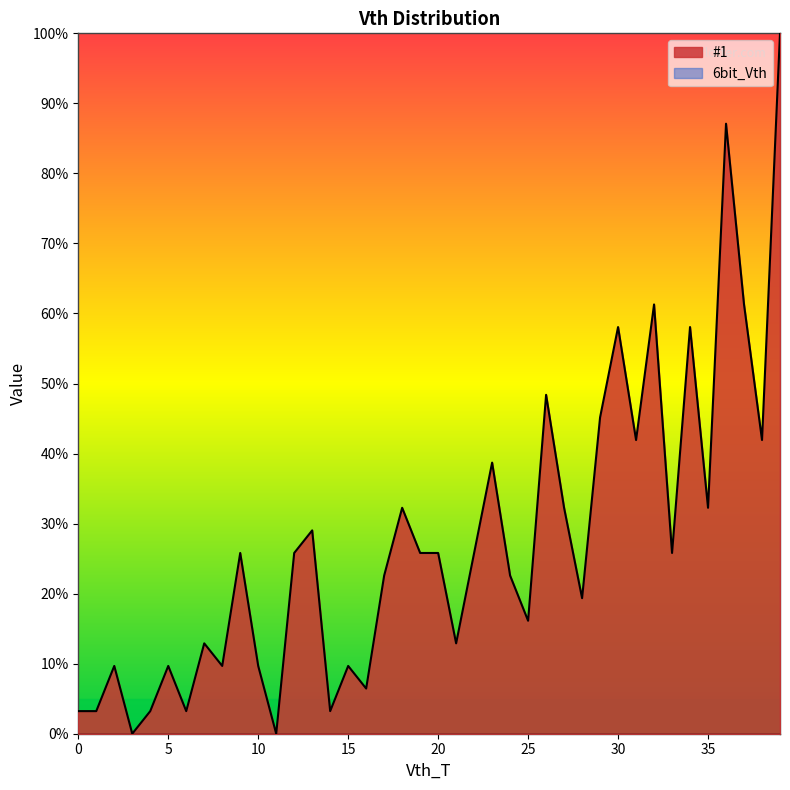

Reading right to left, transcribe all the data shown in this chart.

39=100.0	38=41.9	37=61.3	36=87.1	35=32.3	34=58.1	33=25.8	32=61.3	31=41.9	30=58.1	29=45.2	28=19.4	27=32.3	26=48.4	25=16.1	24=22.6	23=38.7	22=25.8	21=12.9	20=25.8	19=25.8	18=32.3	17=22.6	16=6.5	15=9.7	14=3.2	13=29.0	12=25.8	11=0.0	10=9.7	9=25.8	8=9.7	7=12.9	6=3.2	5=9.7	4=3.2	3=0.0	2=9.7	1=3.2	0=3.2